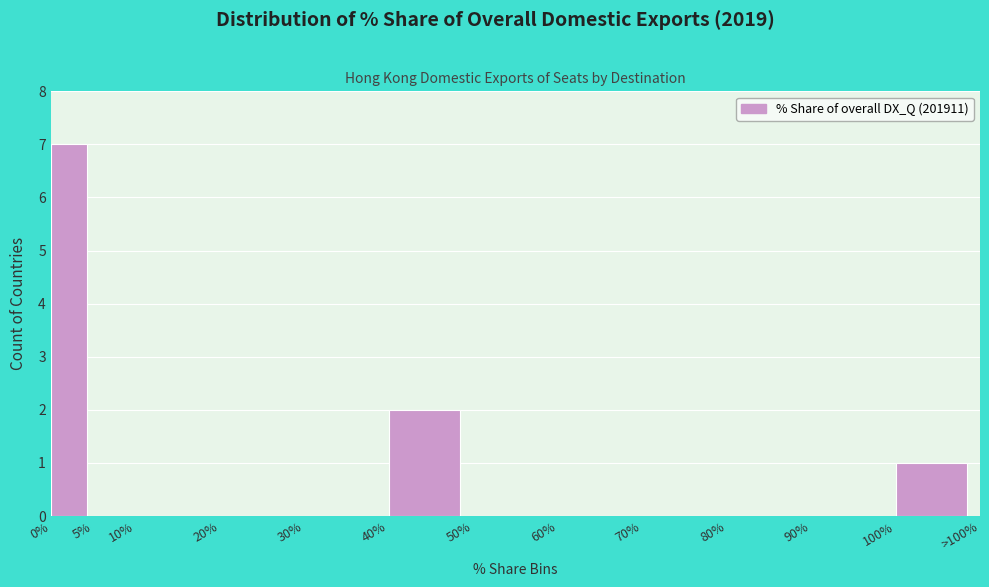

Reading left to right, what are all the values shown in this chart?

0%=7	5%=0	10%=0	20%=0	30%=0	40%=2	50%=0	60%=0	70%=0	80%=0	90%=0	100%=1